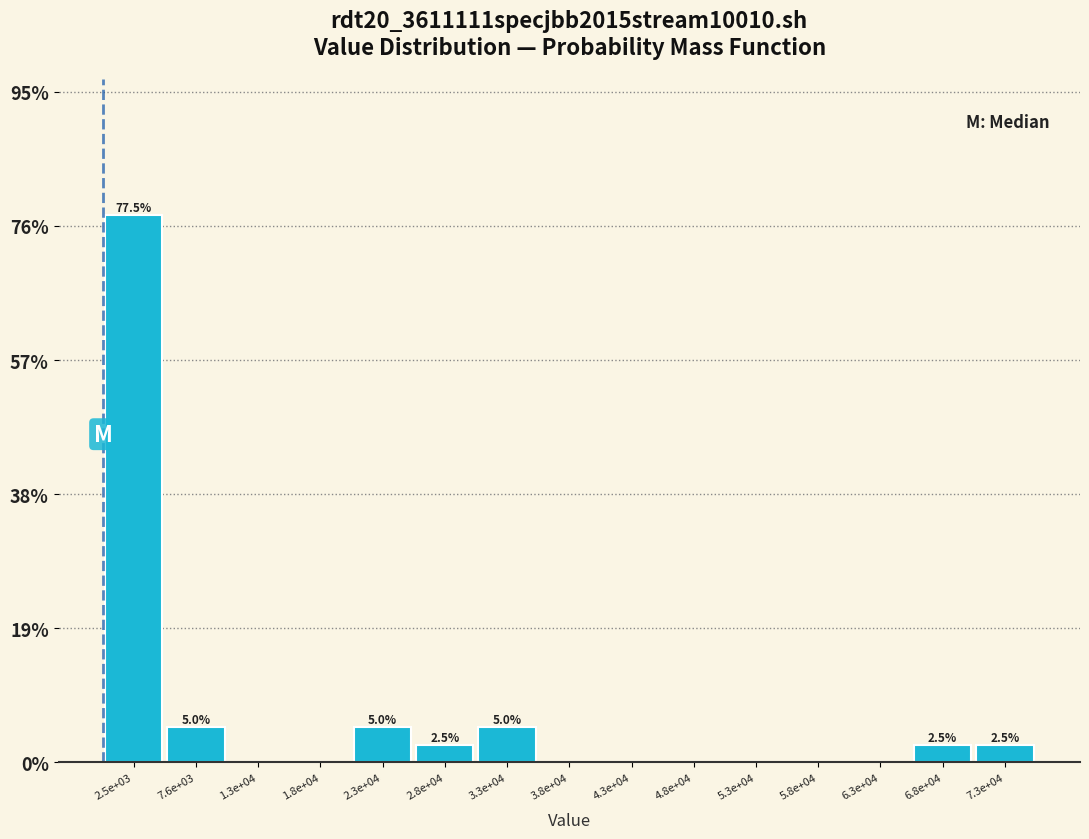

Reading right to left, list all the values displayed in this chart.

7.3e+04=2.5	6.8e+04=2.5	6.3e+04=0.0	5.8e+04=0.0	5.3e+04=0.0	4.8e+04=0.0	4.3e+04=0.0	3.8e+04=0.0	3.3e+04=5.0	2.8e+04=2.5	2.3e+04=5.0	1.8e+04=0.0	1.3e+04=0.0	7.6e+03=5.0	2.5e+03=77.5